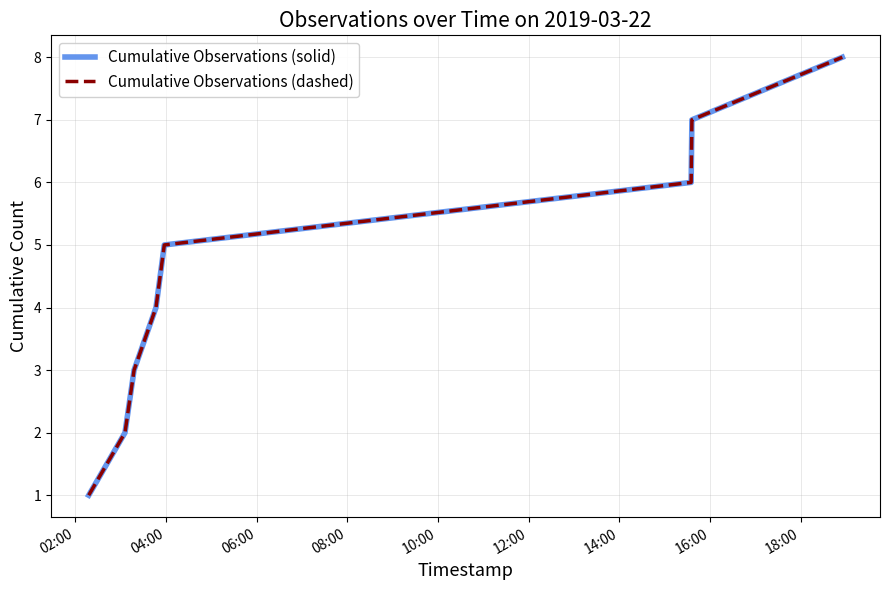

Does the chart have visible grid lines?

Yes